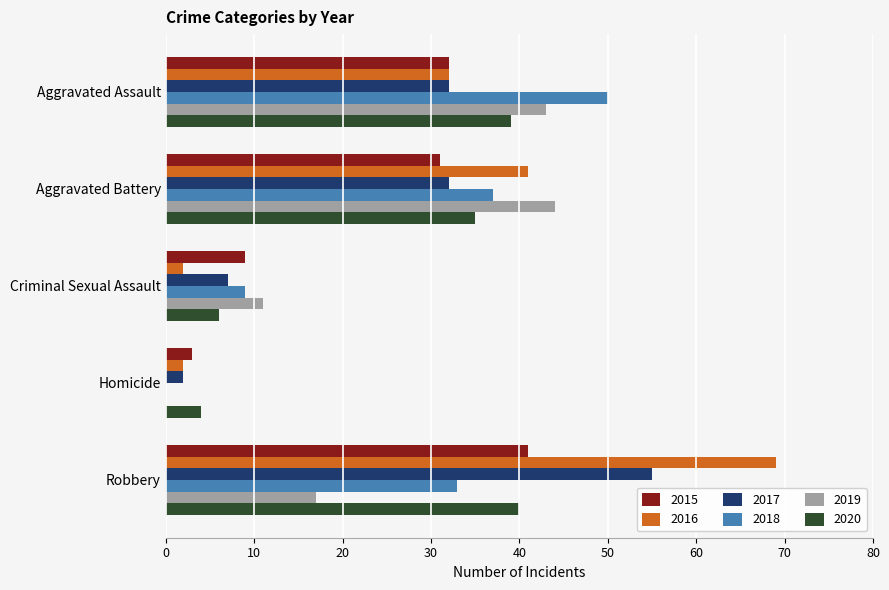

Which series changed the most between Aggravated Assault and Robbery?

2016